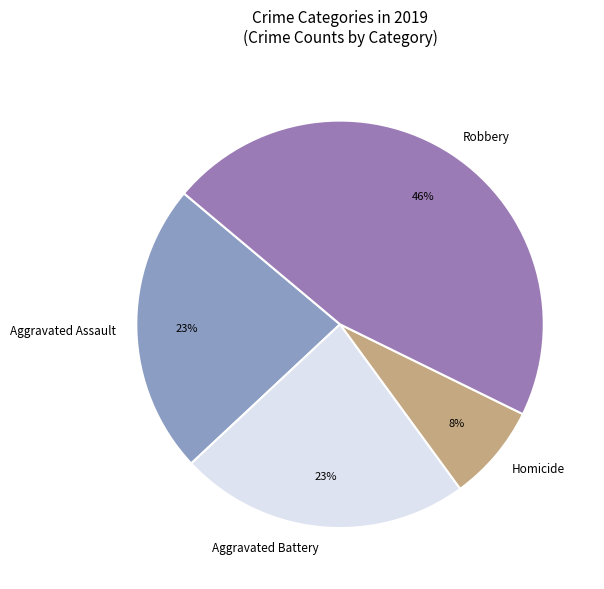

Between Homicide and Aggravated Assault, which is larger?

Aggravated Assault